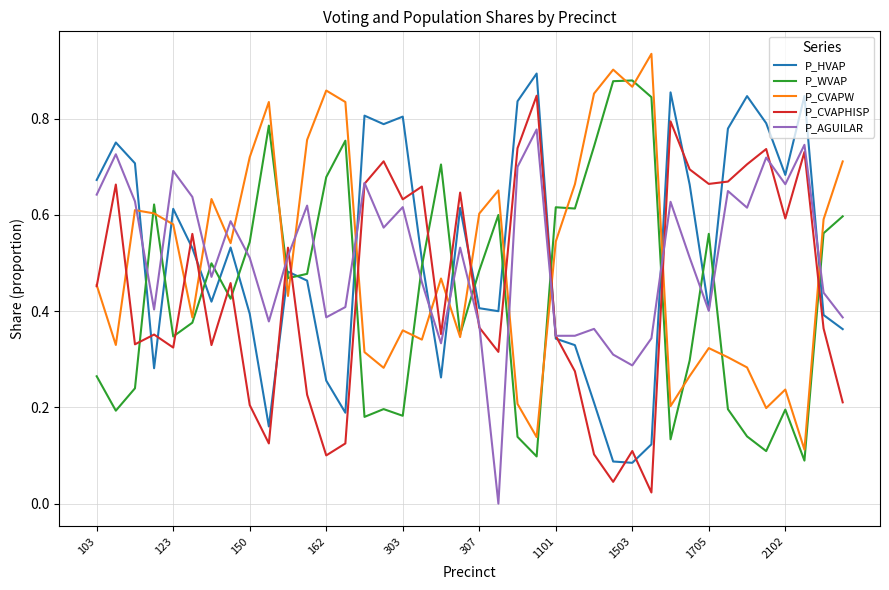

After their last crossing, which series has the higher values: P_AGUILAR or P_WVAP?

P_WVAP